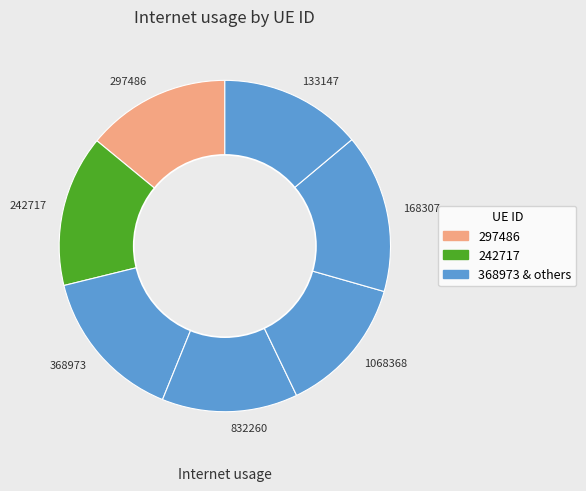

The 297486 slice represents 1% of the pie. True or false?

False